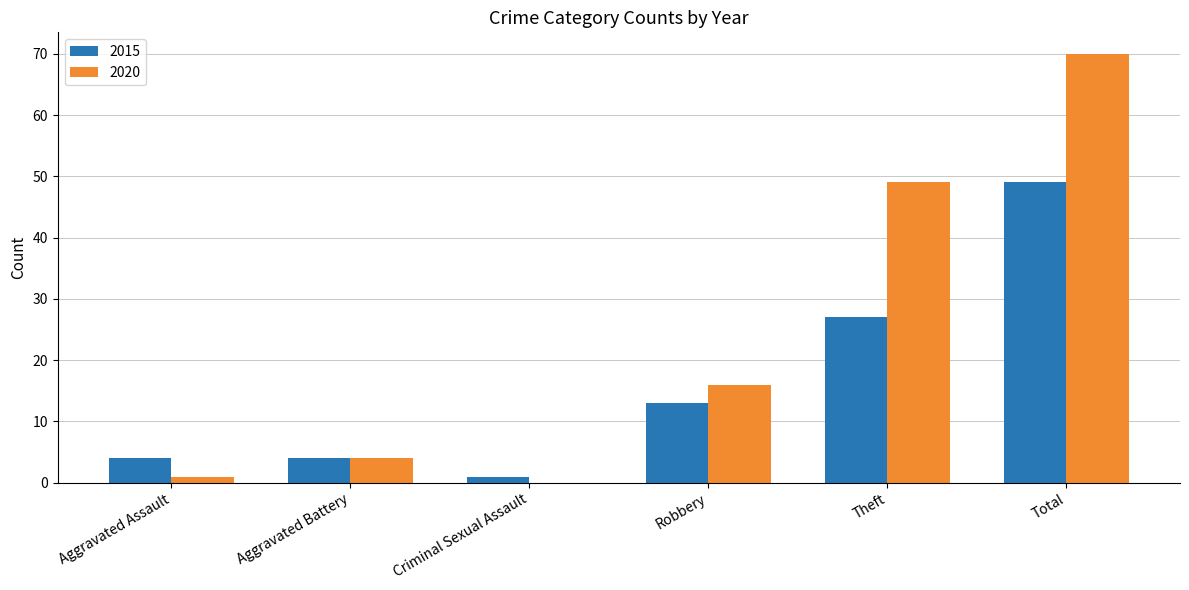

How many data points does each series have?

6